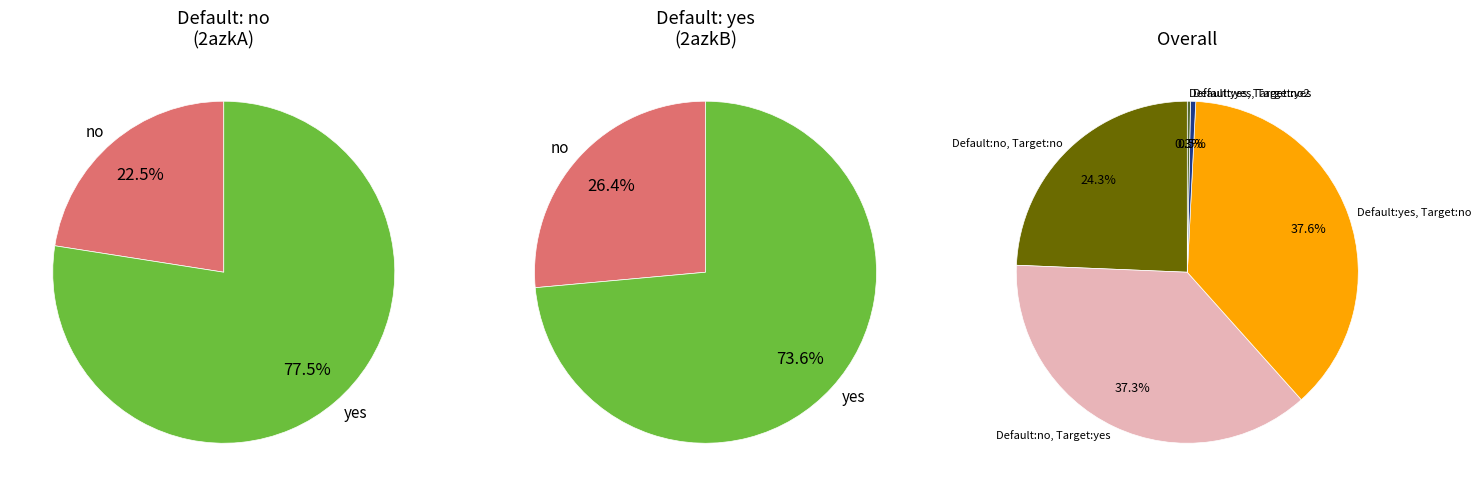

To the nearest percent, what is the difference between the 8 and 7 slice percentages?

13%